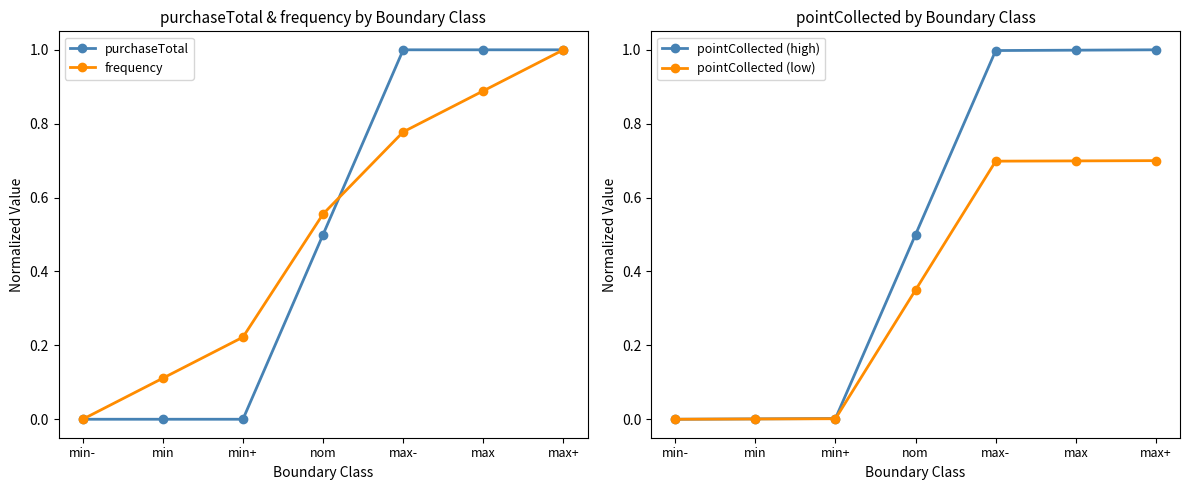

True or false: pointCollected (high) and purchaseTotal intersect in this chart.

False